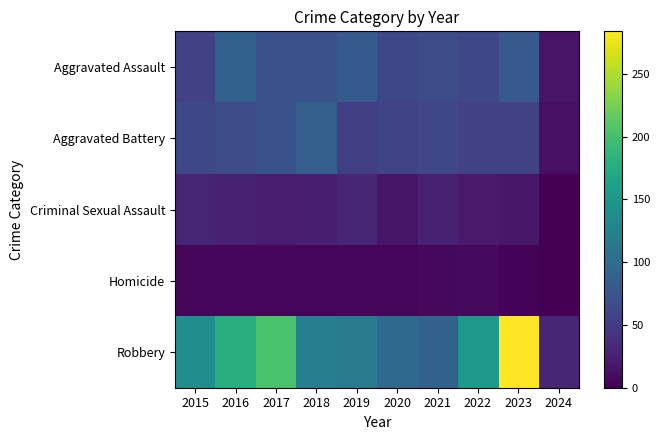

At how many categories does at least one series exceed 115?

7